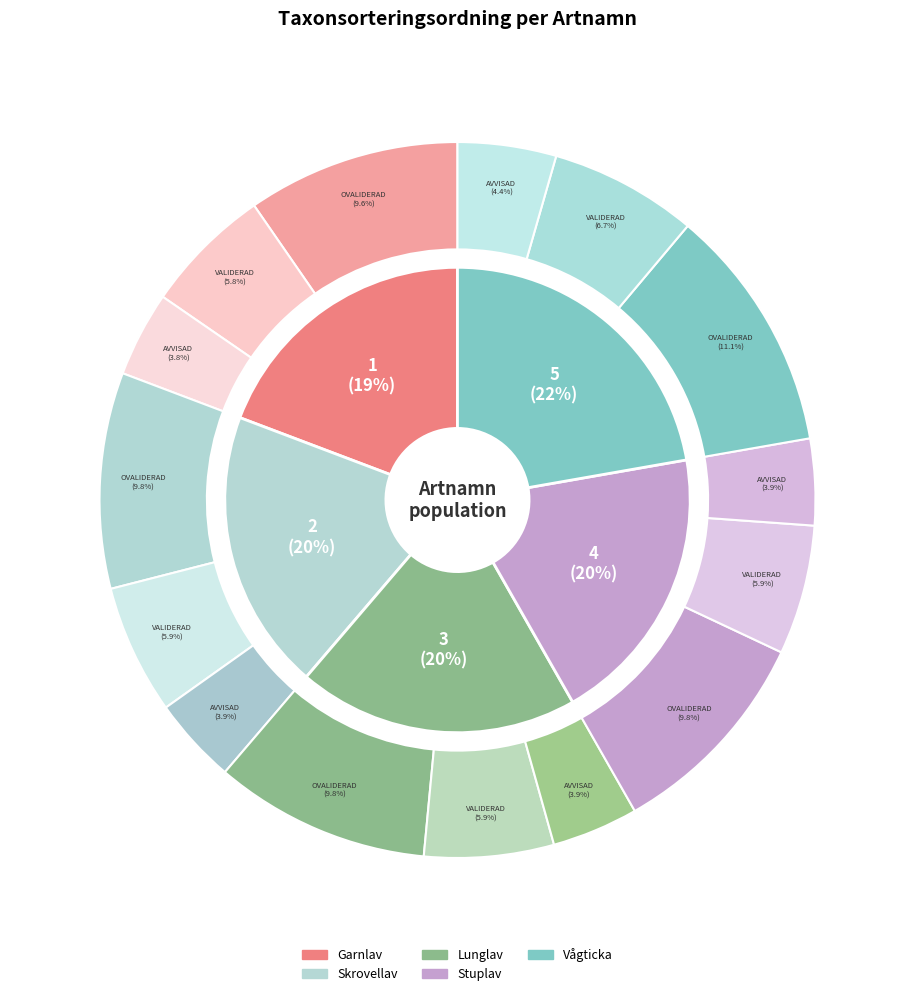

Count the number of slices in the pie.

5